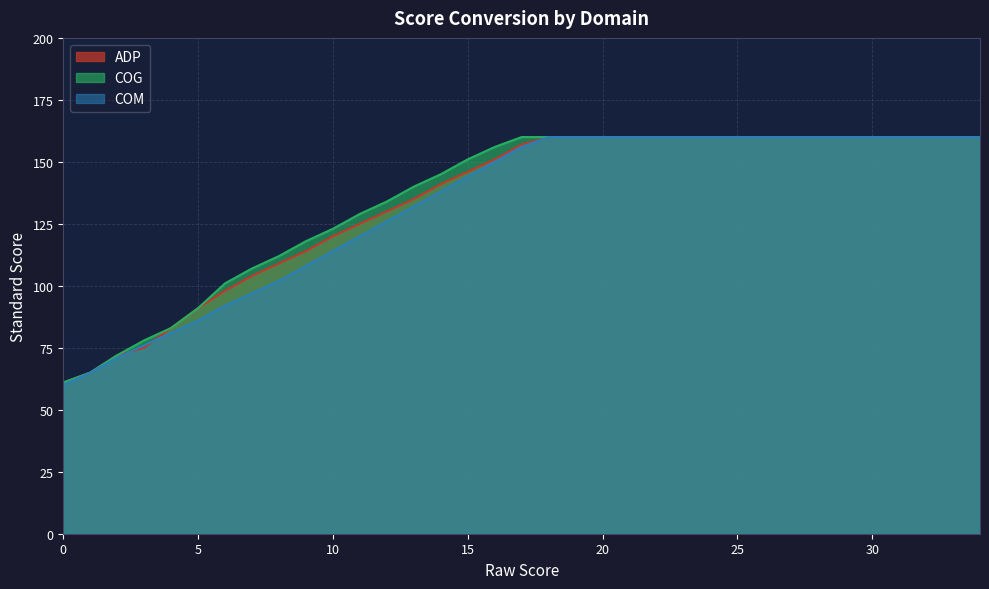

Between 1 and 26, which series saw the biggest shift?

ADP